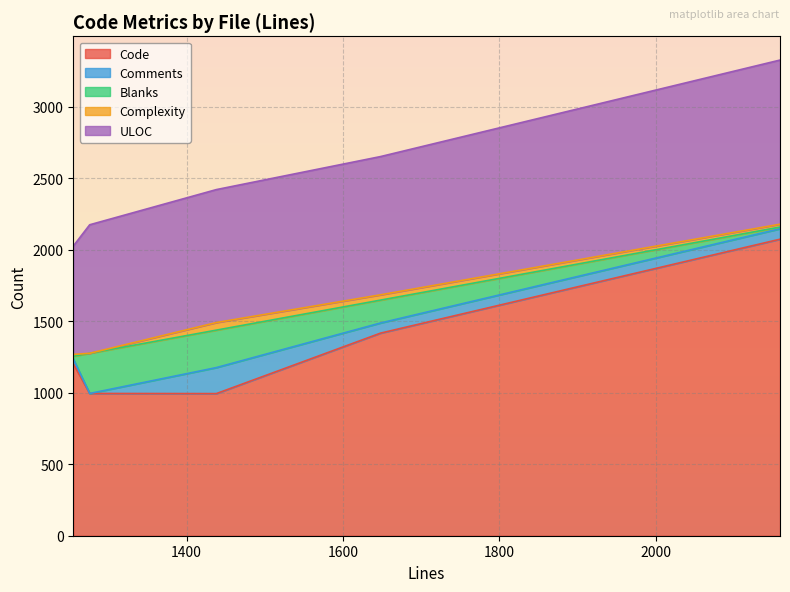

How many data points in Code are above 1203?

2